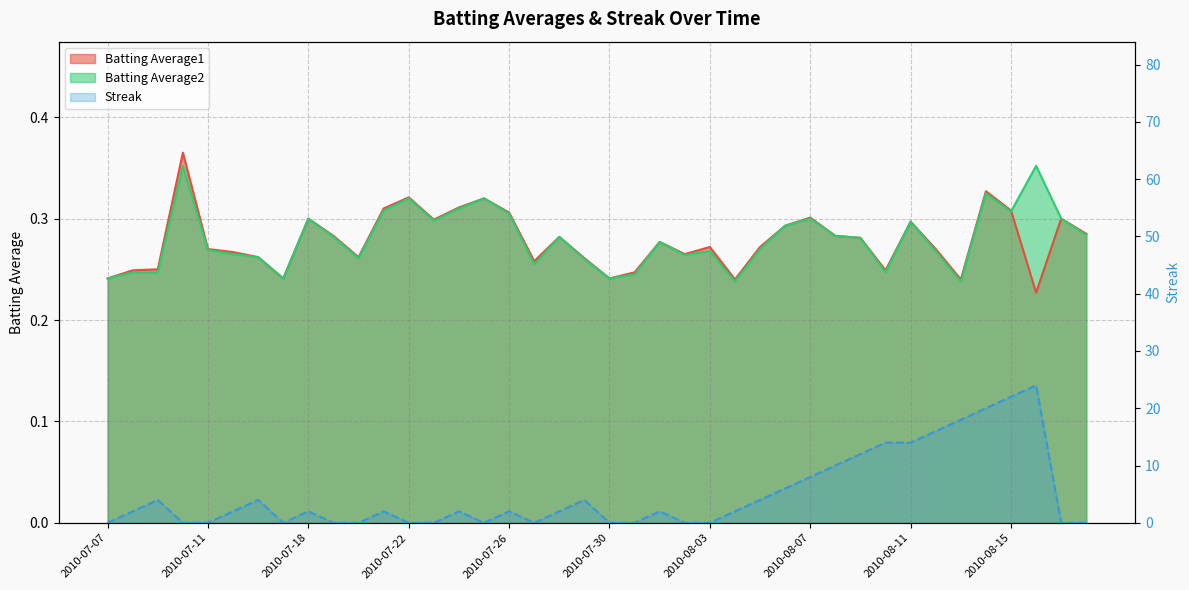

Does the chart display data point markers on the line(s)?

No